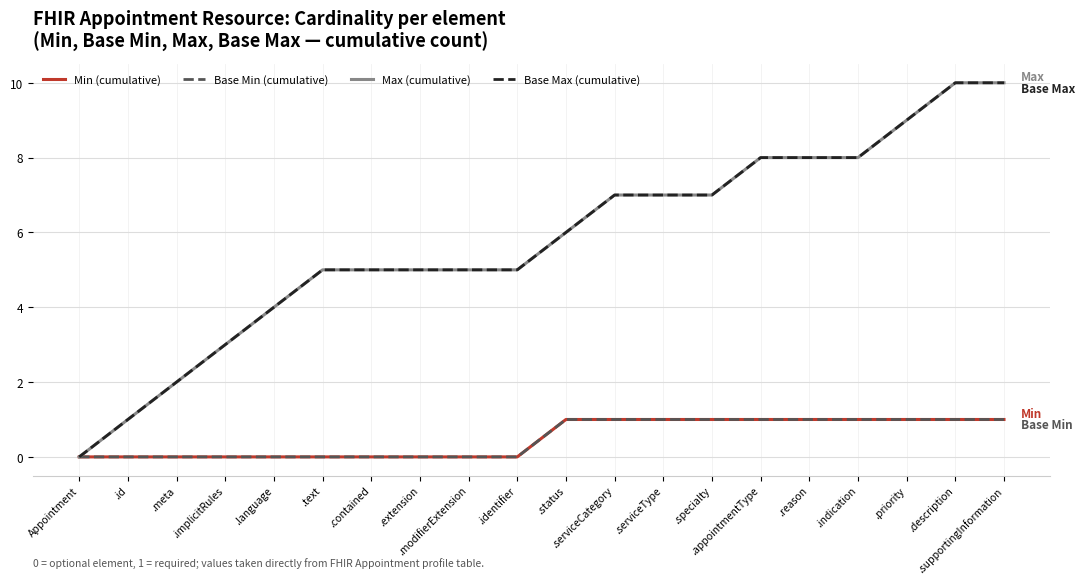

At how many categories does at least one series exceed 4?

15